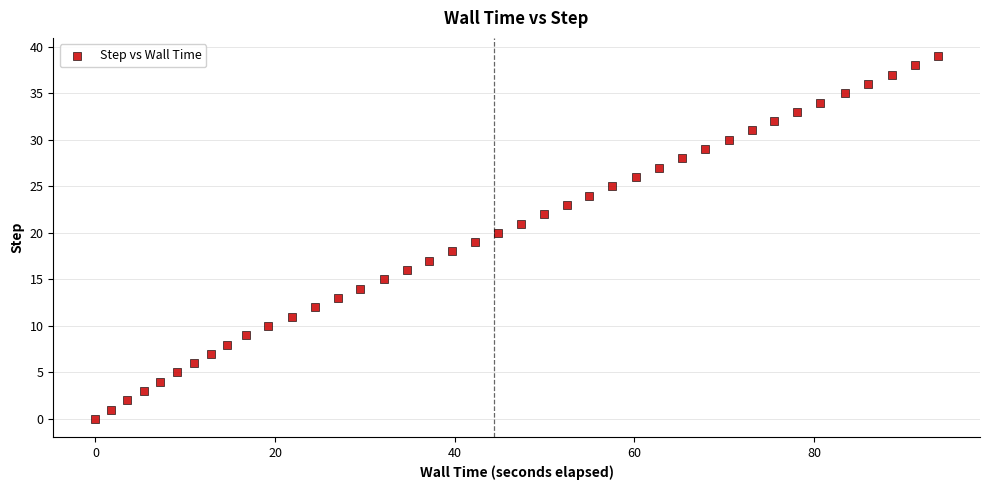

What is the range of Y values (max minus min)?

39